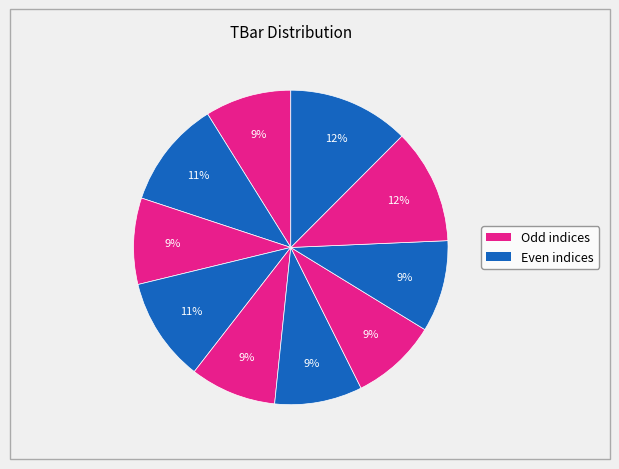

How many segments does this pie chart have?

10